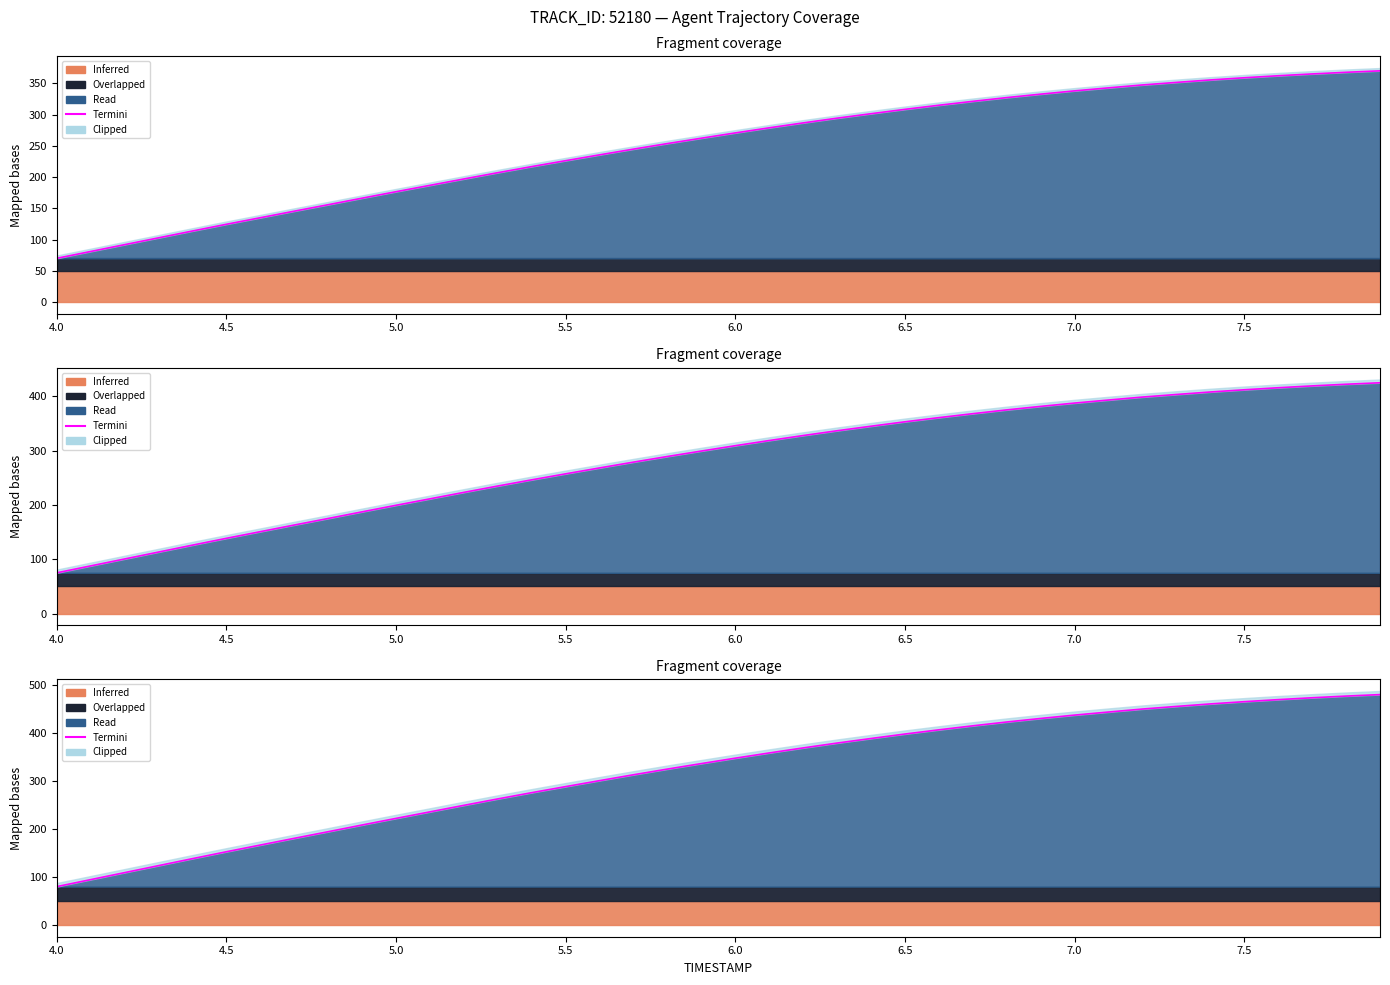

At which category does the chart reach its minimum across all series?

4.0